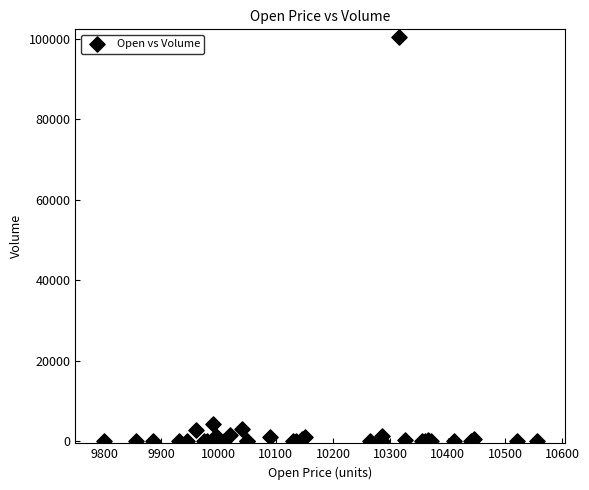

What Y value in the scatter plot is closest to 50140?

4265